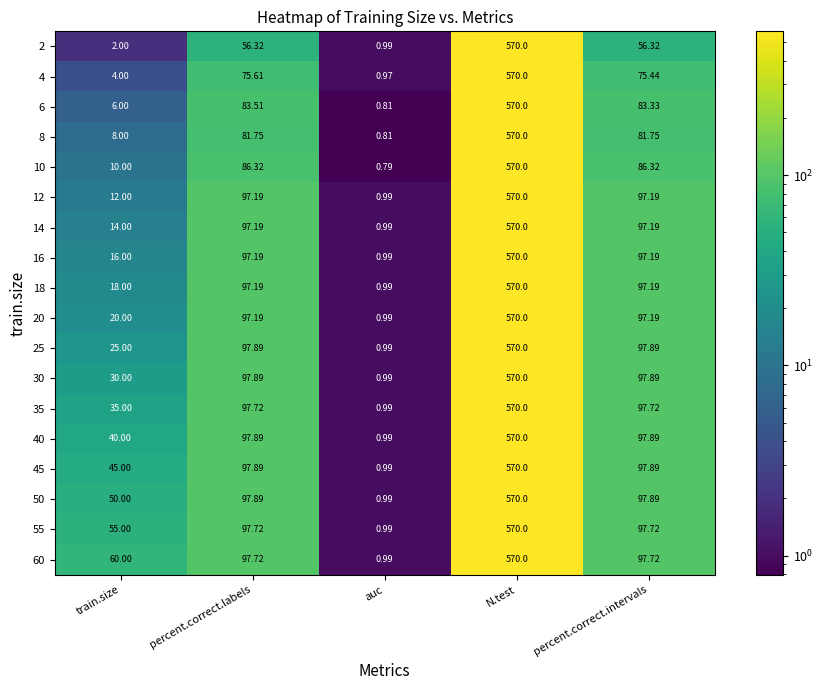

Which category has the highest value across all series?

N.test